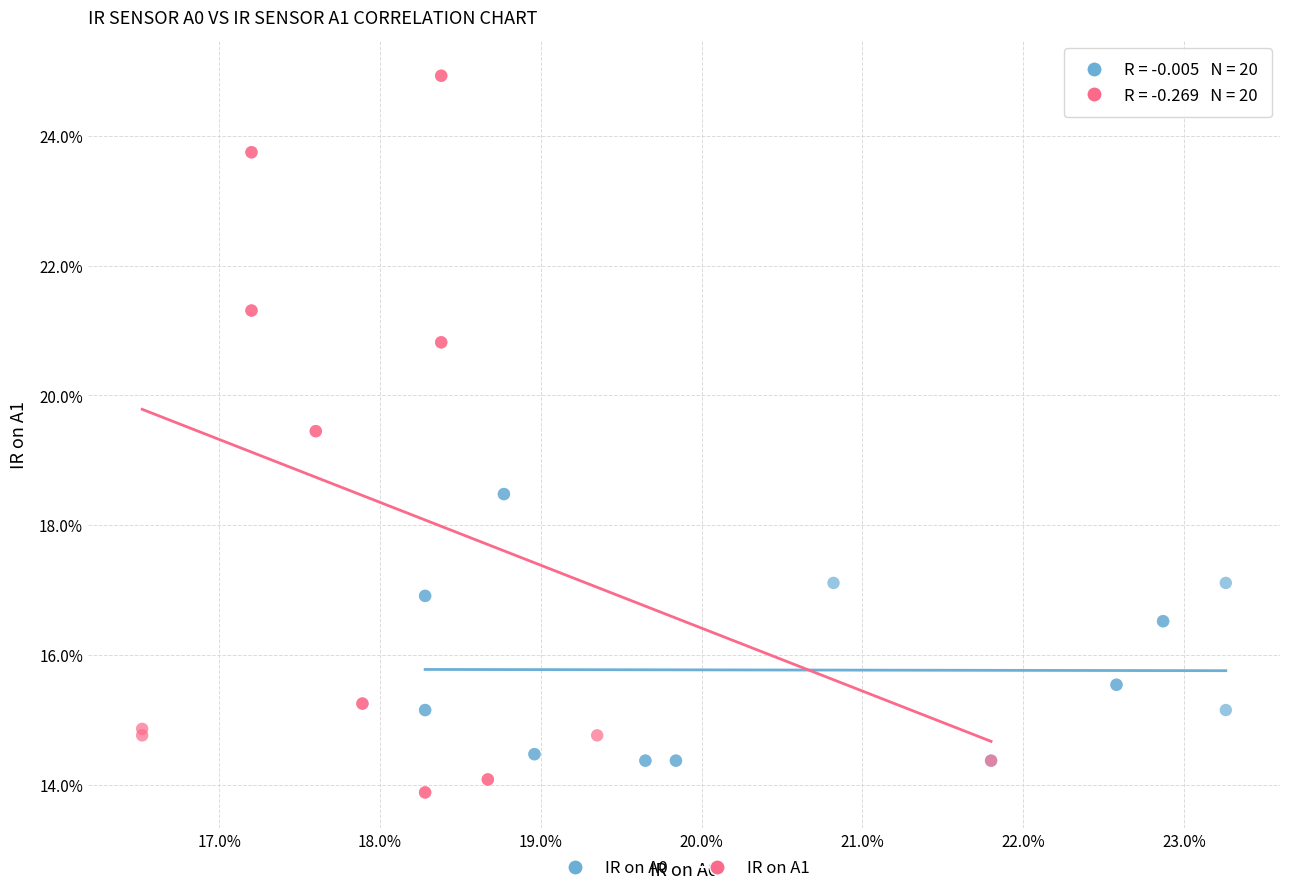

Which series reaches the maximum Y coordinate?

IR on A1